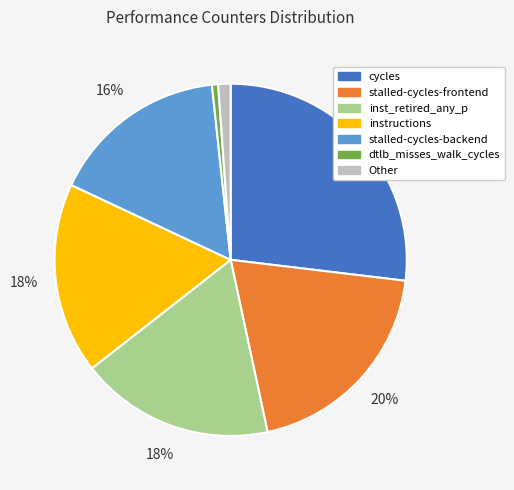

Does any single category account for the majority?

No